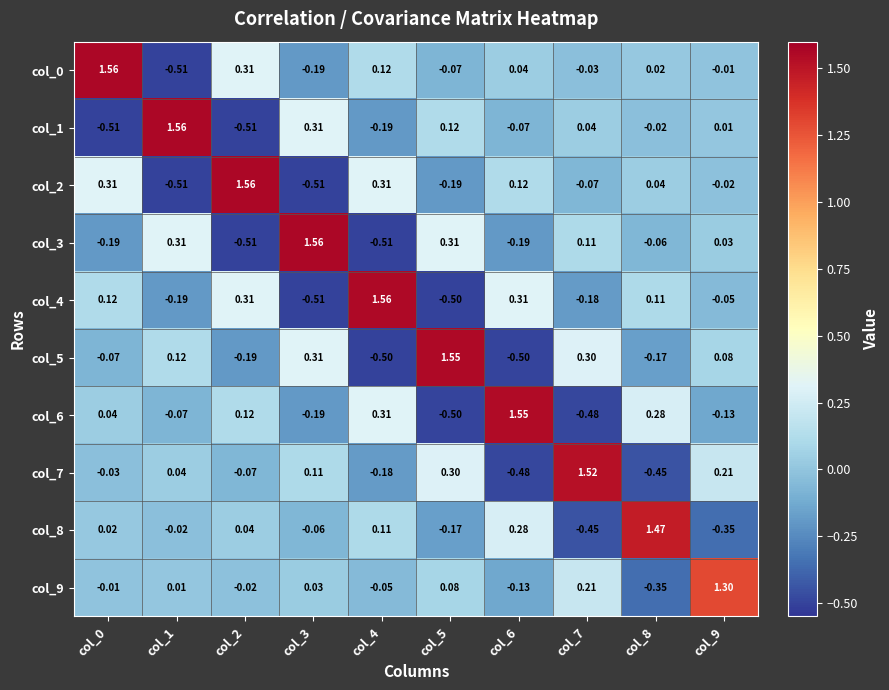

Is the value of col_5 at col_7 greater than the value of col_0 at col_9?

Yes